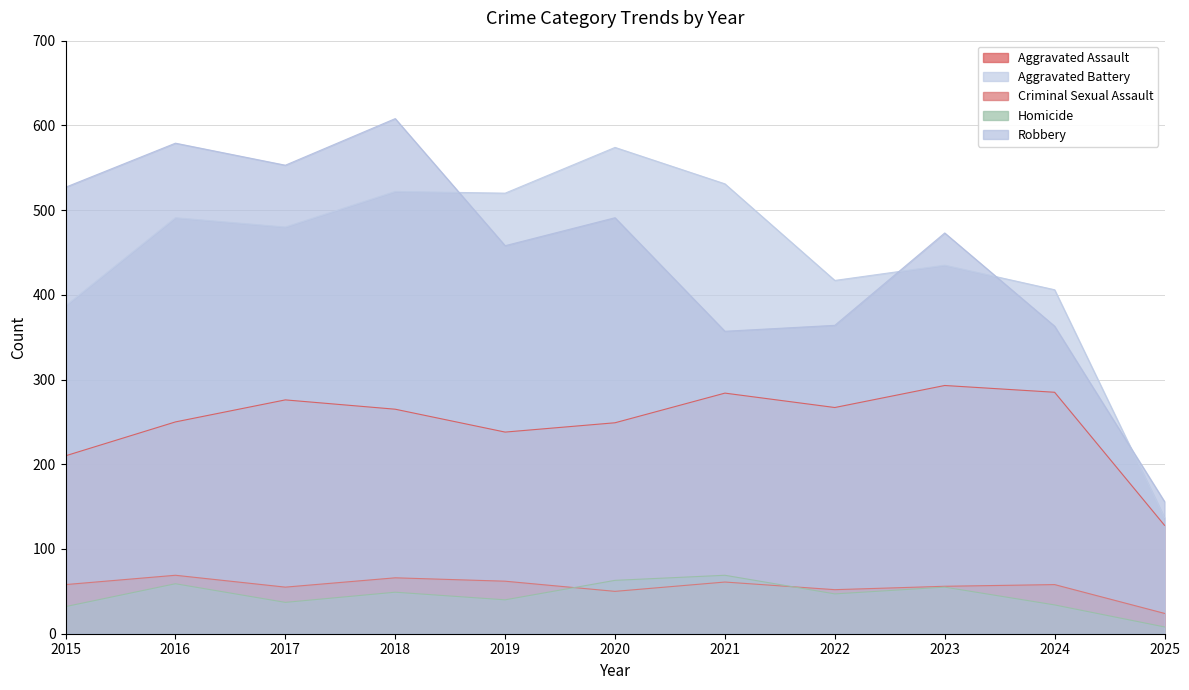

Reading left to right, what are all the values shown in this chart?

Aggravated Assault: 210	250	276	265	238	249	284	267	293	285	128
Aggravated Battery: 387	491	480	522	520	574	531	417	435	406	137
Criminal Sexual Assault: 58	69	55	66	62	50	61	52	56	58	24
Homicide: 32	59	37	49	40	63	69	47	55	34	8
Robbery: 527	579	553	608	458	491	357	364	473	363	156